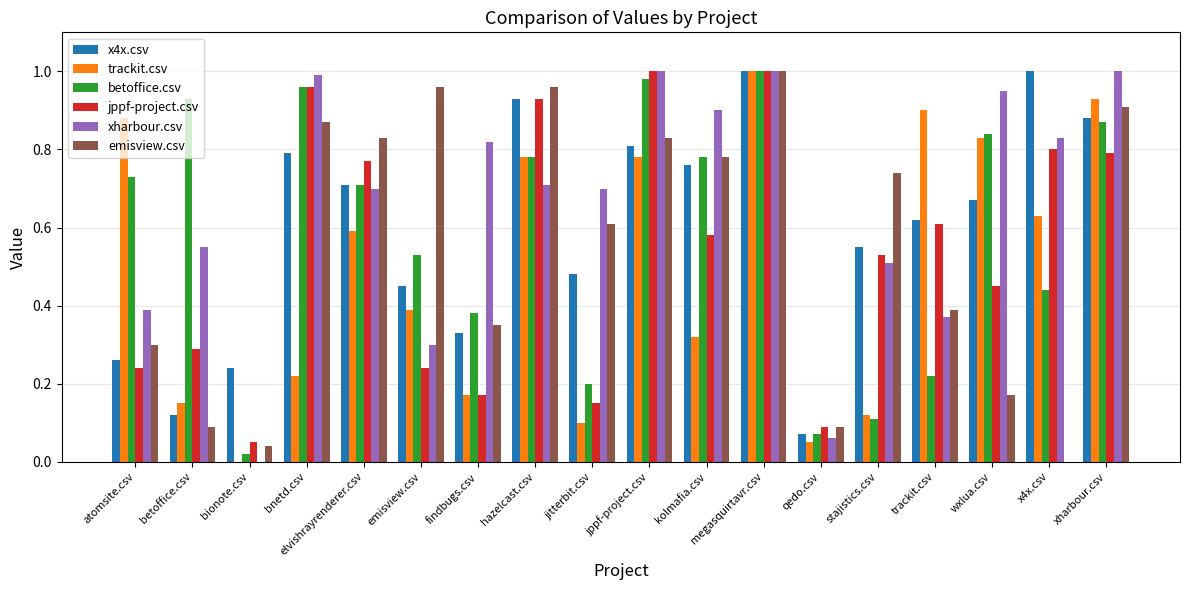

The xharbour.csv series shows 0.8 at stajistics.csv. True or false?

False